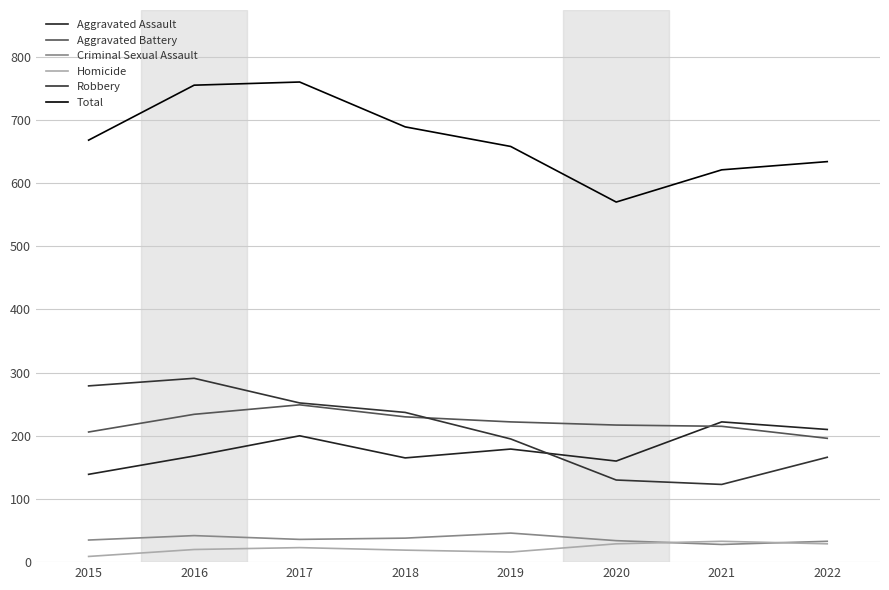

Is it true that Robbery equals 195 at 2019?

True